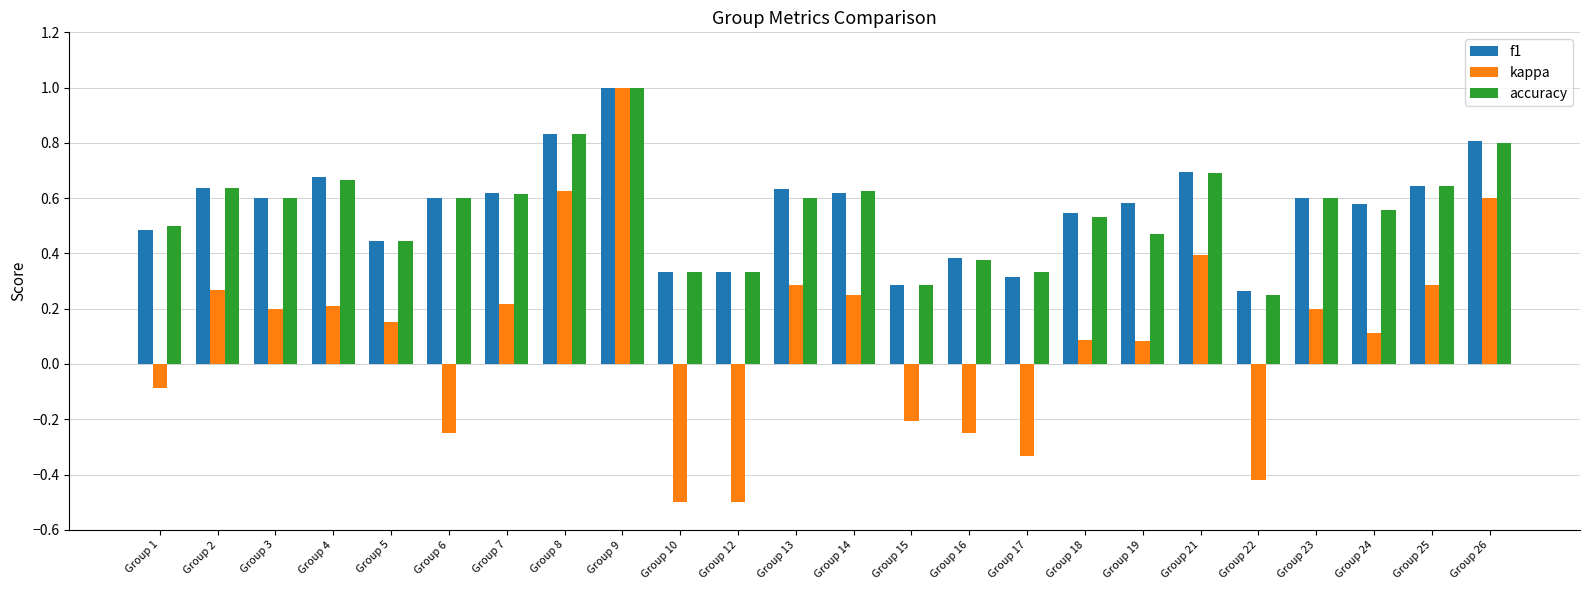

Where does the kappa series first go above 0?

Group 2